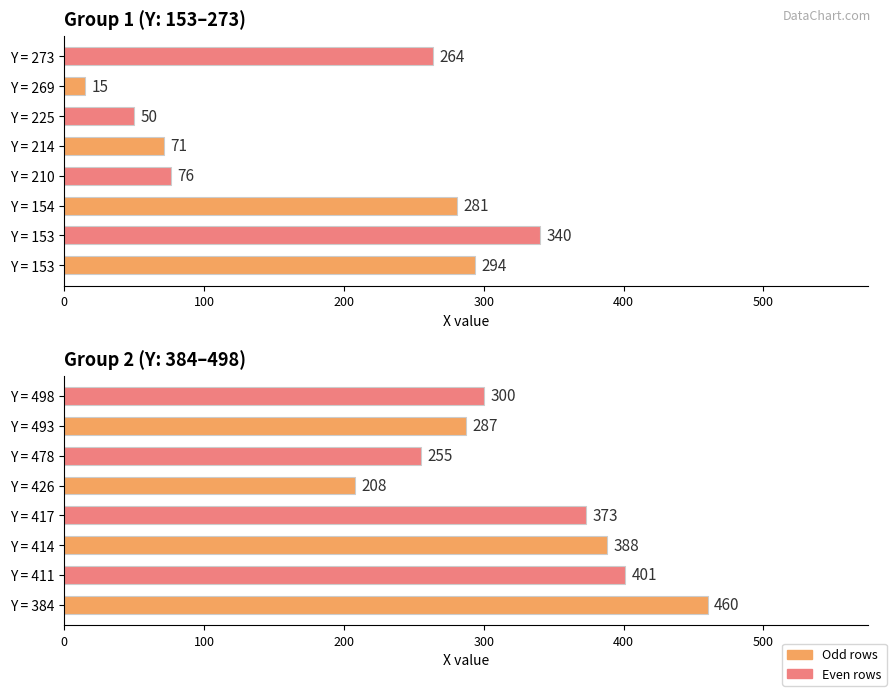

What is the approximate value at Y = 411, to the nearest 50?

400